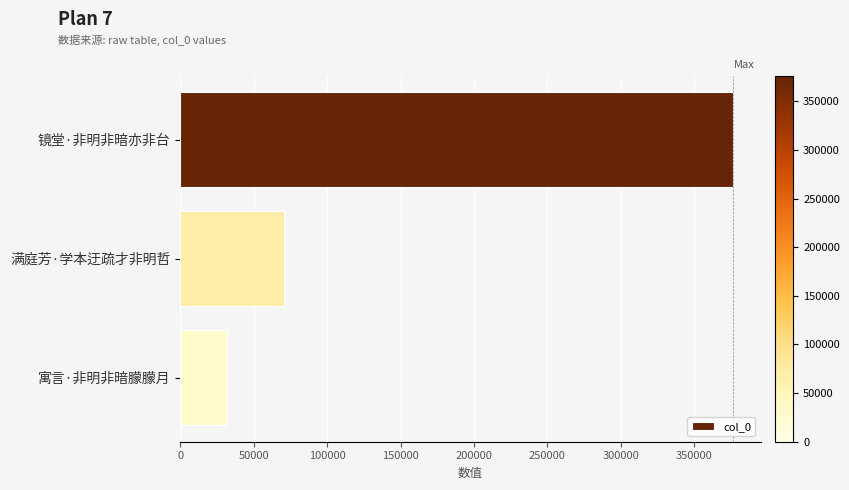

The value at 满庭芳·学本迂疏才非明哲 is 70623. True or false?

True